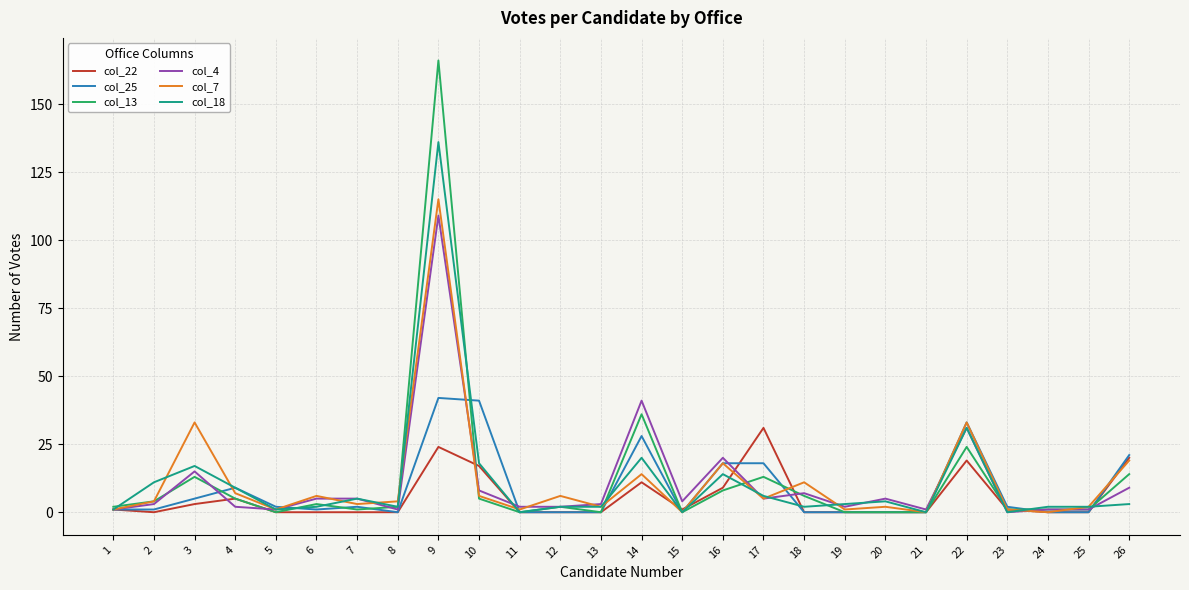

Which category has the highest value across all series?

9